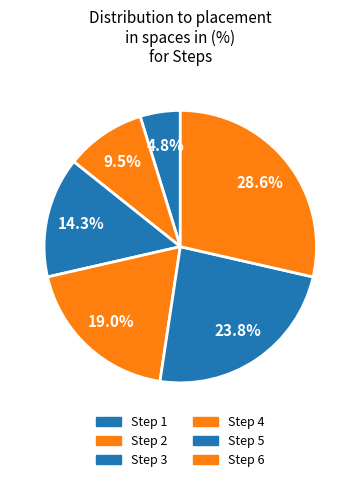

Does any single category account for the majority?

No